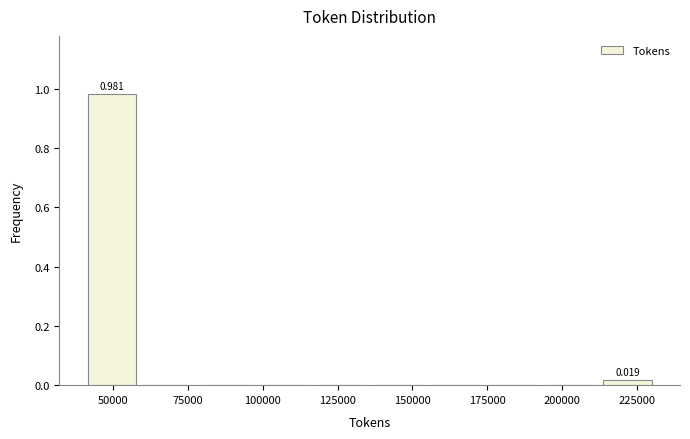

Read against the x-axis, roughly where is the centre of the tallest bar?

50000